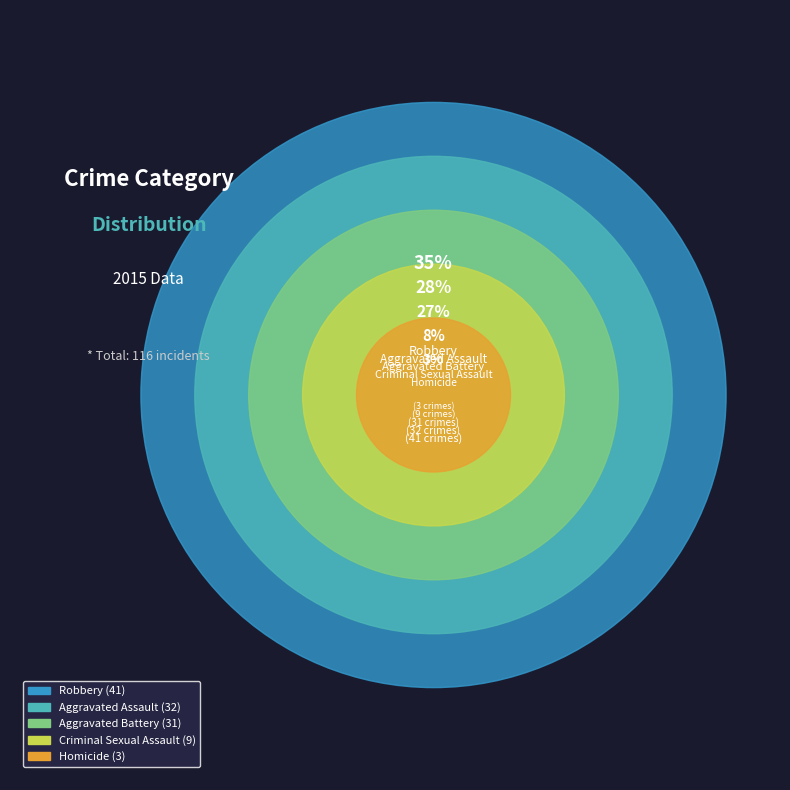

Does any single category account for the majority?

No